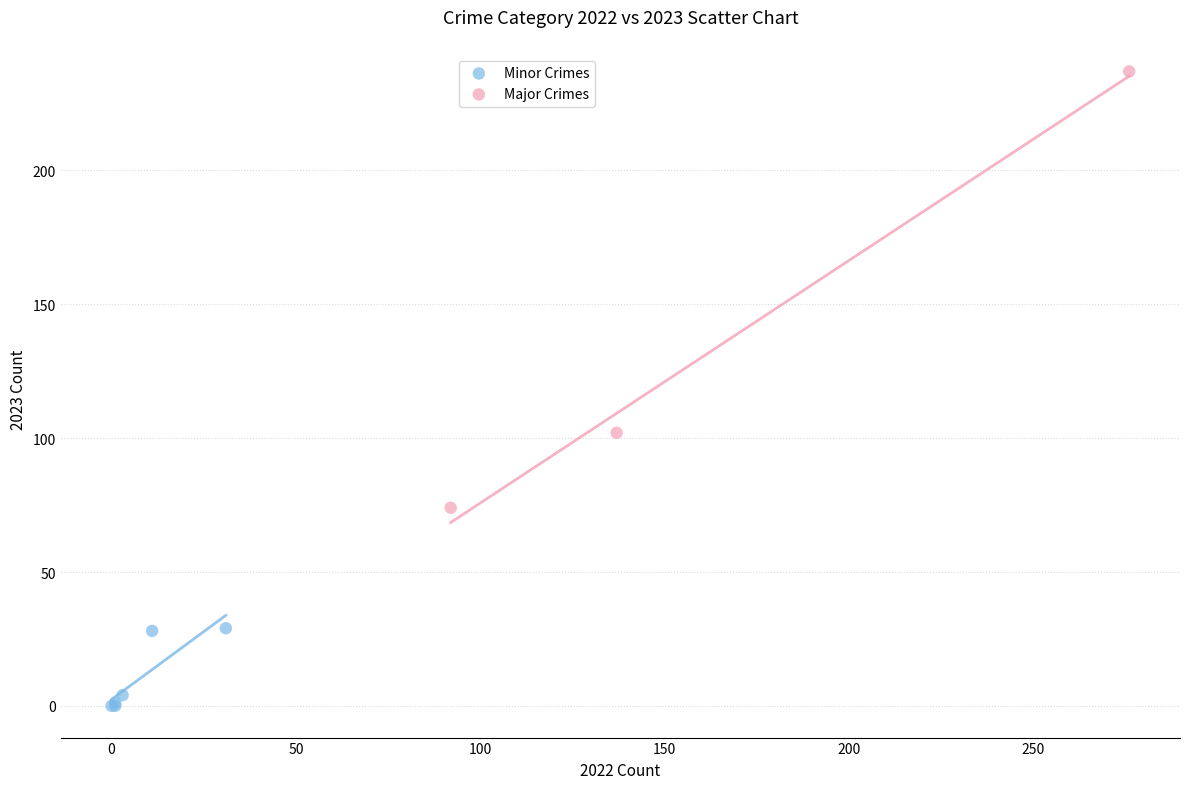

Which series reaches the maximum Y coordinate?

Major Crimes